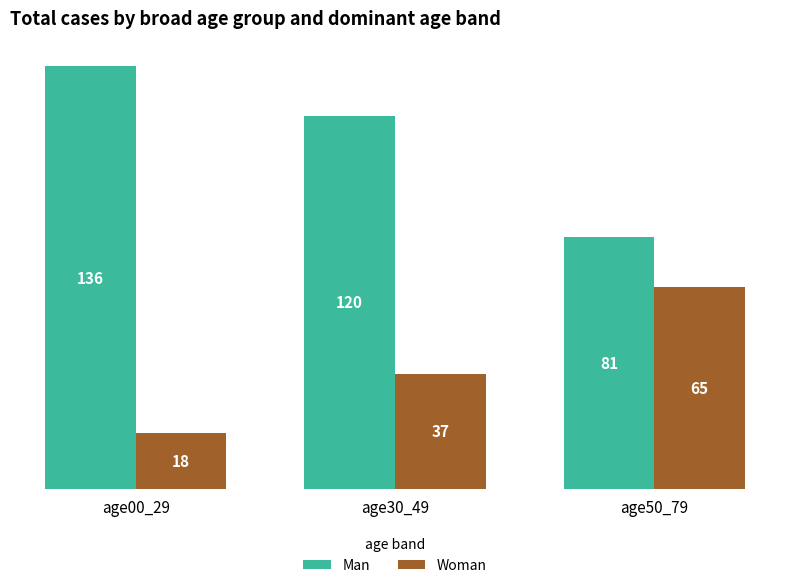

Rank the series by their maximum value, from lowest to highest.

Woman, Man